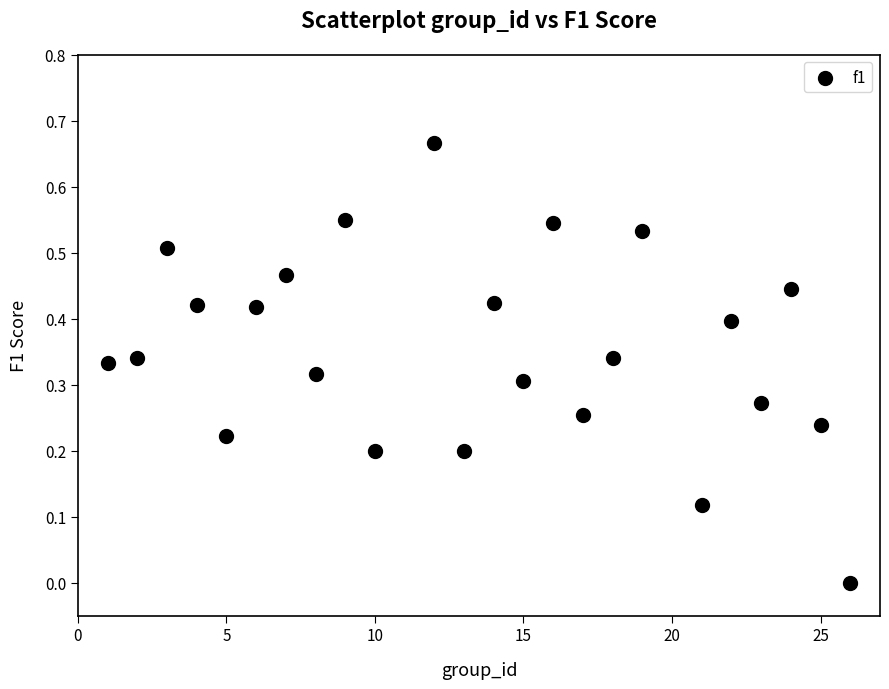

What is the range of X values (max minus min)?

25.0